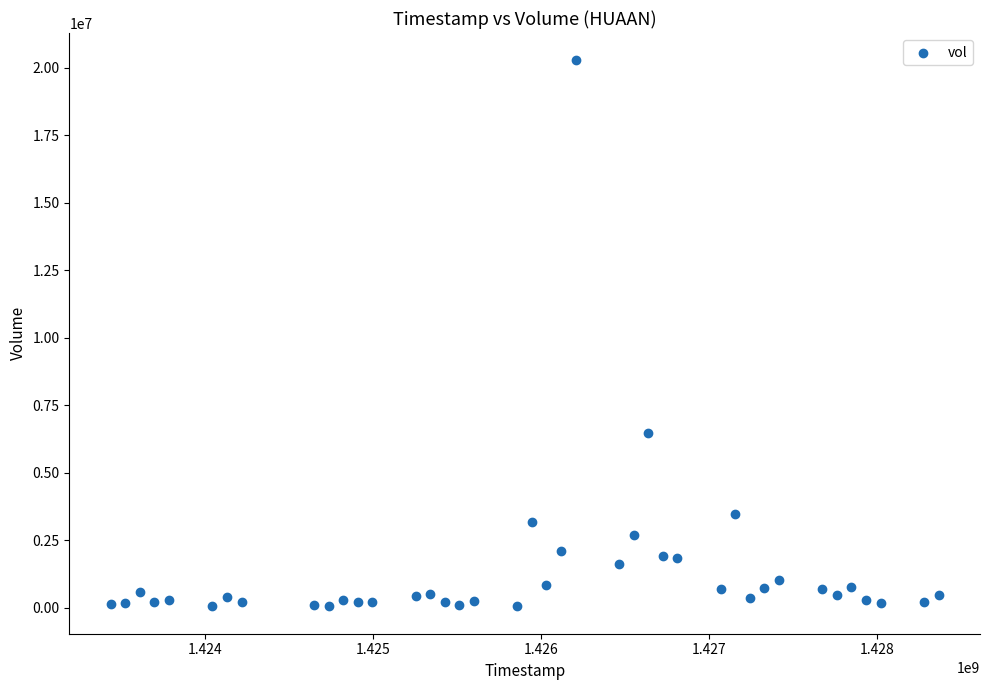

What Y value in the scatter plot is closest to 10157750?

6448700